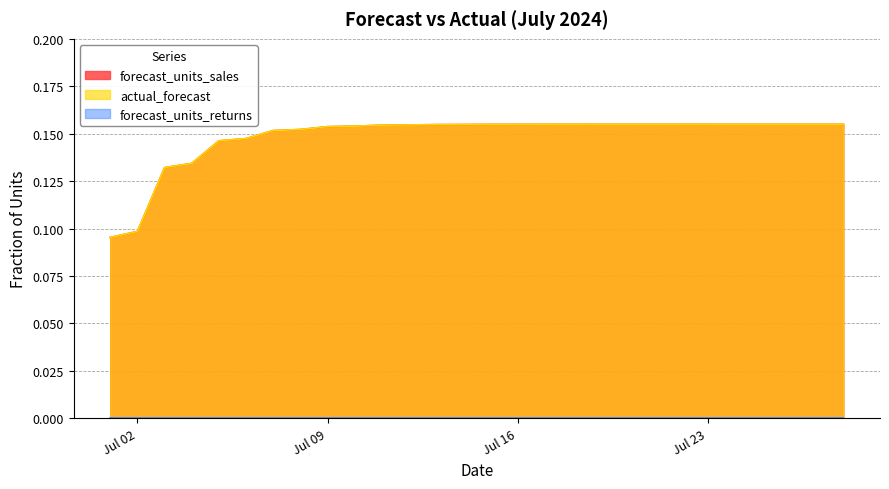

How many actual_forecast values are between 0 and 1?

28